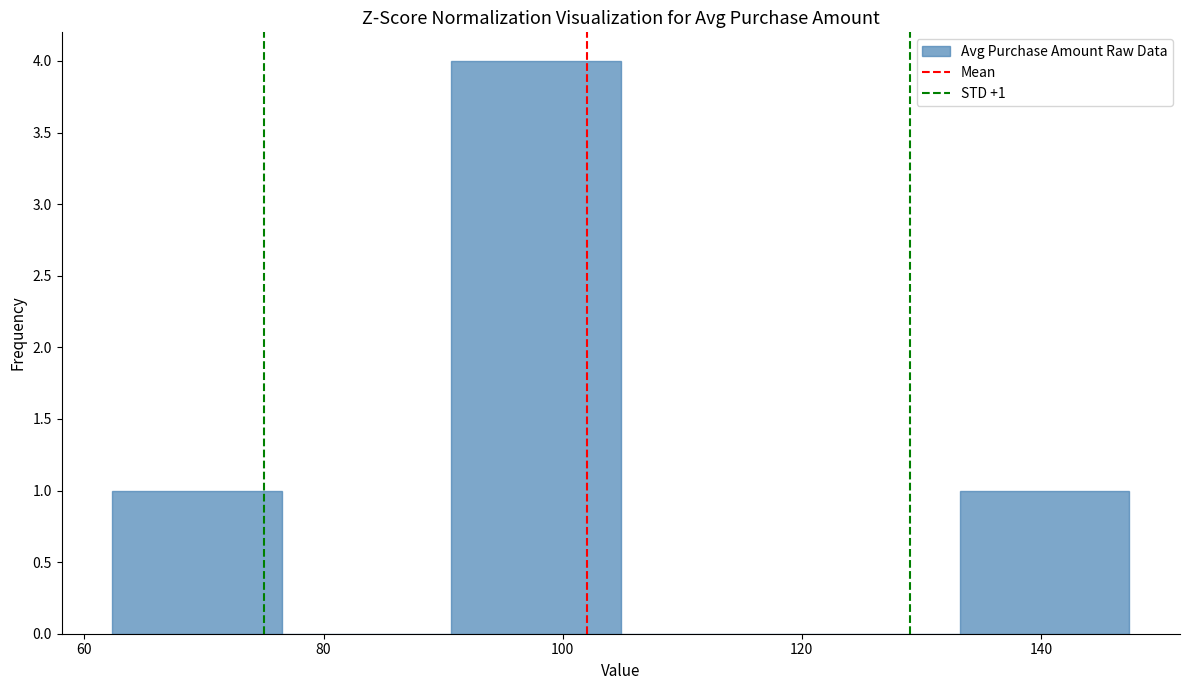

Over which range of the x-axis is the bar tallest?

90 to 104